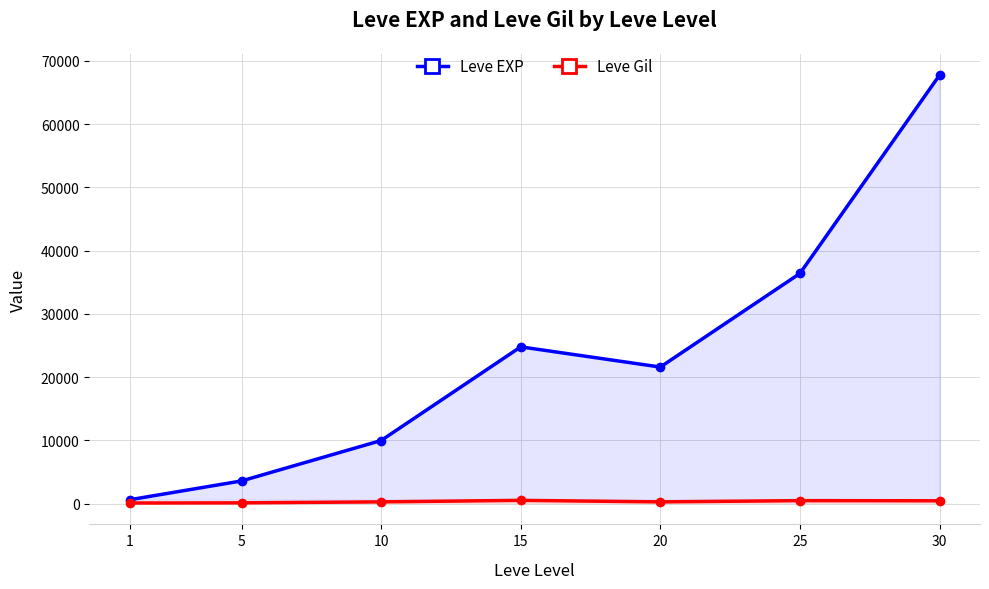

How many interior local valleys does the Leve Gil series have?

1